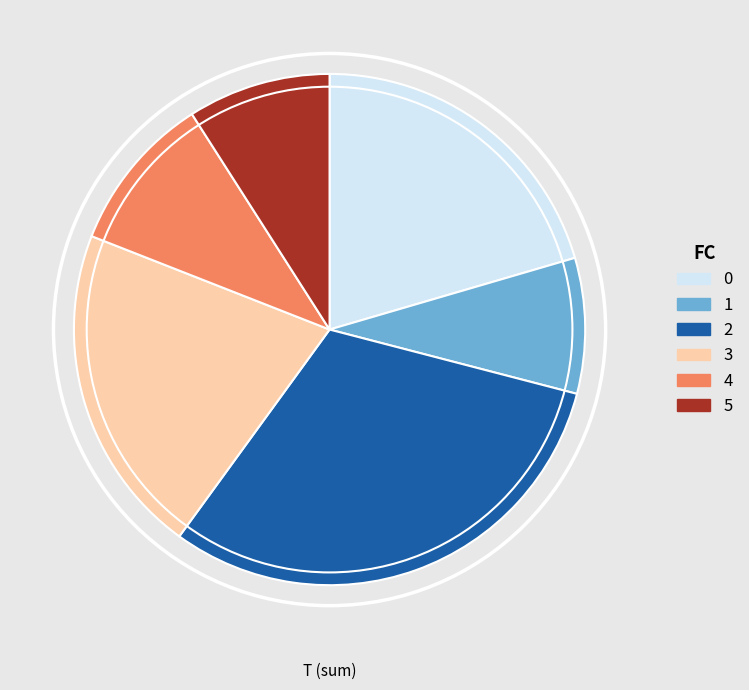

Is there any slice that represents more than half of the pie?

No